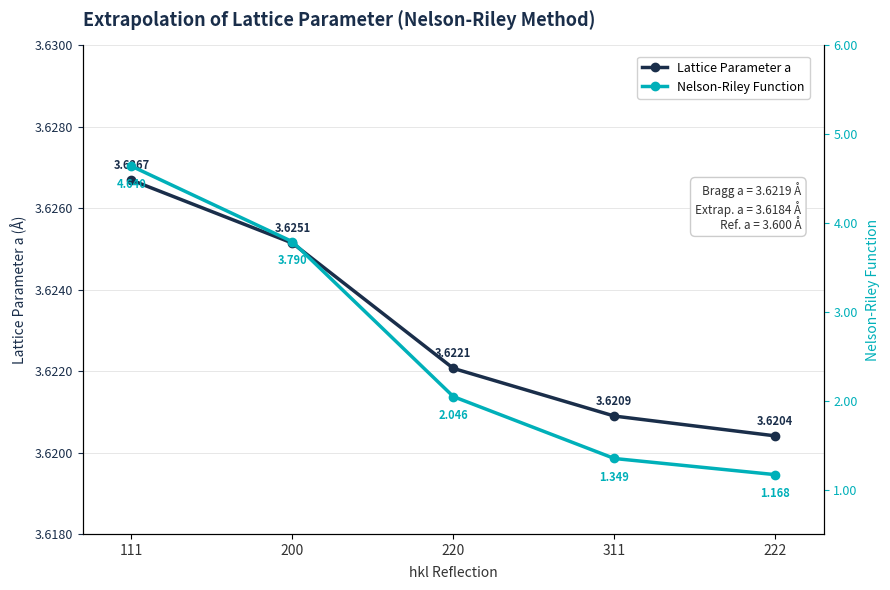

What is the value of the Nelson-Riley Function point at the 5th from the left?

1.2